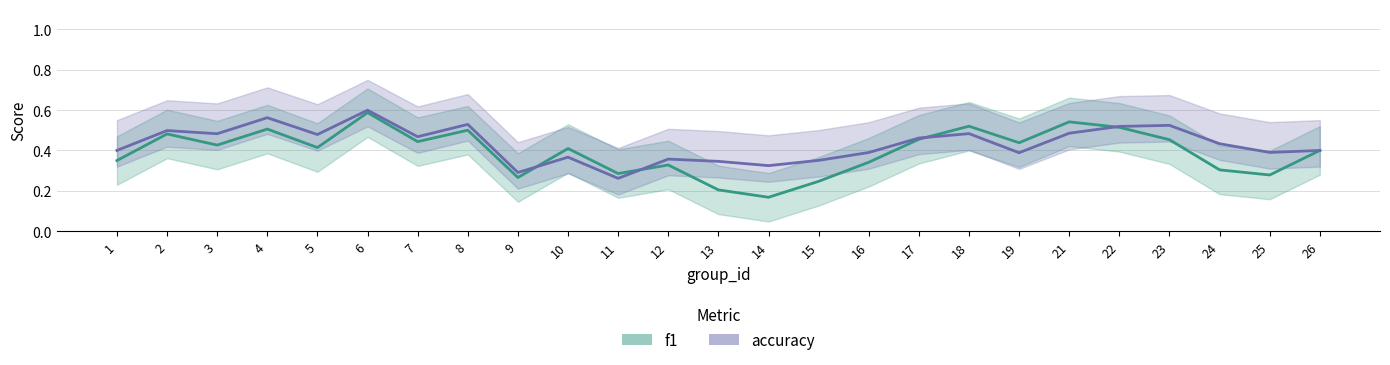

How many accuracy values are between 0 and 1?

25